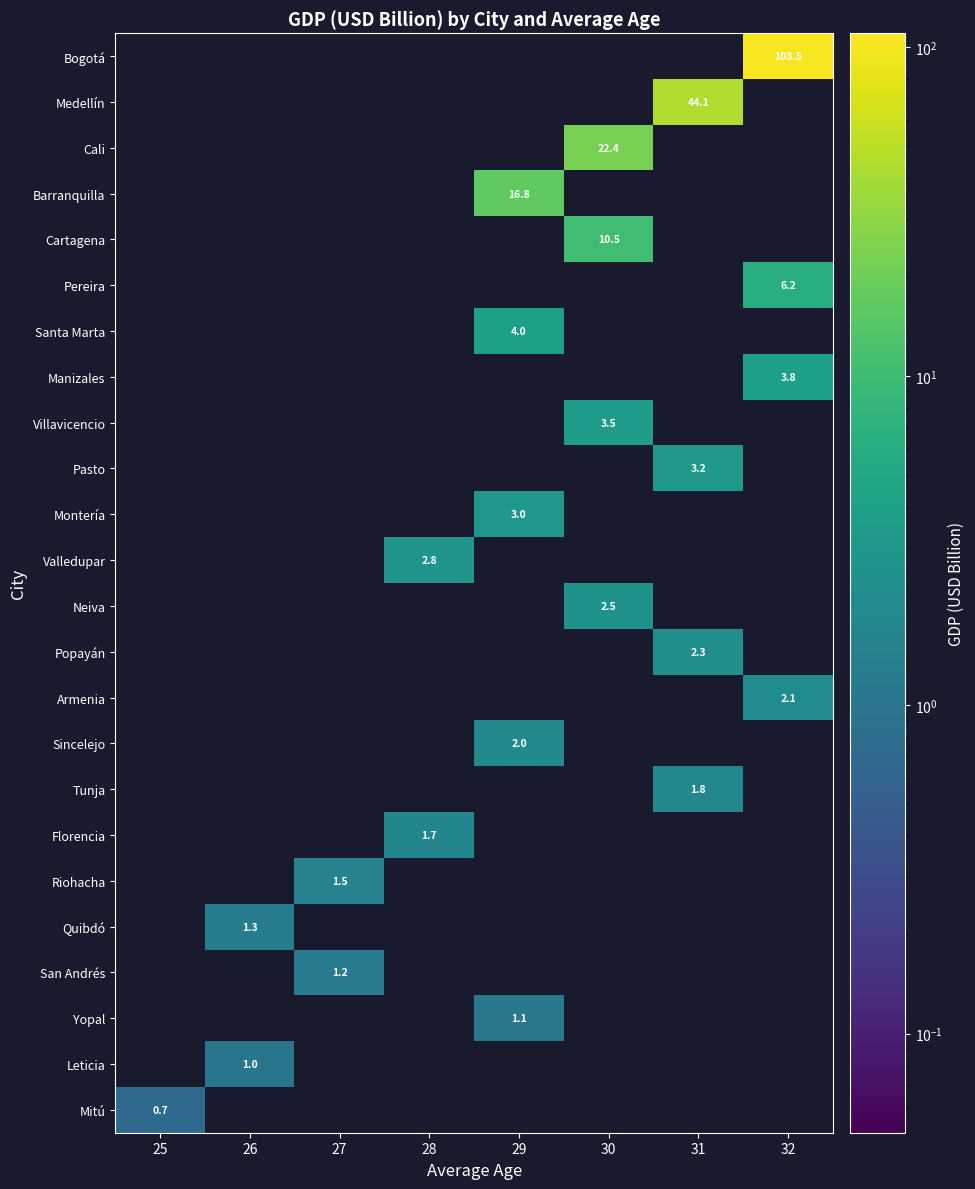

How many positive values does the Armenia series have?

1